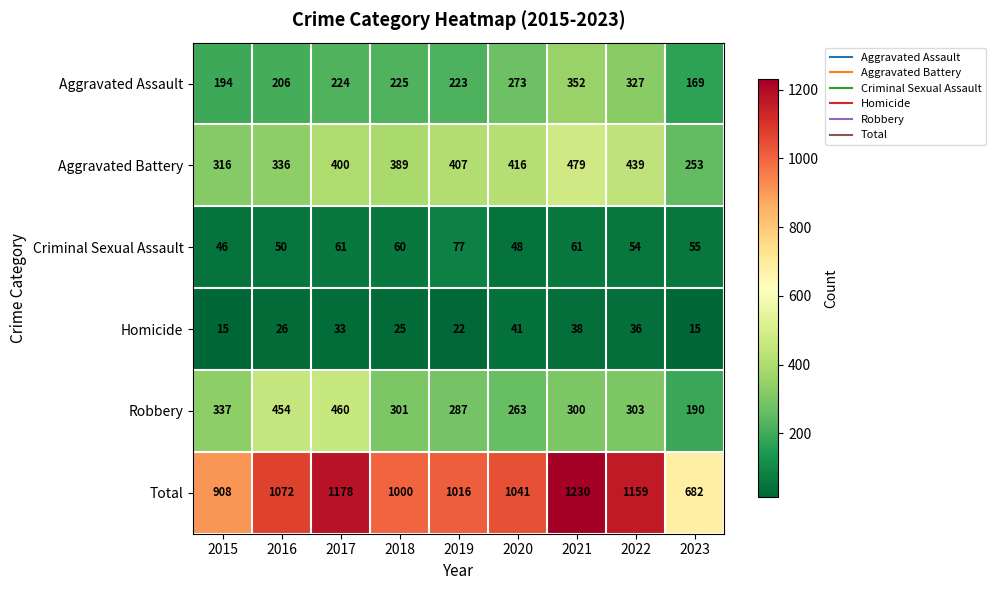

At which label is Robbery closest to 325?

2015